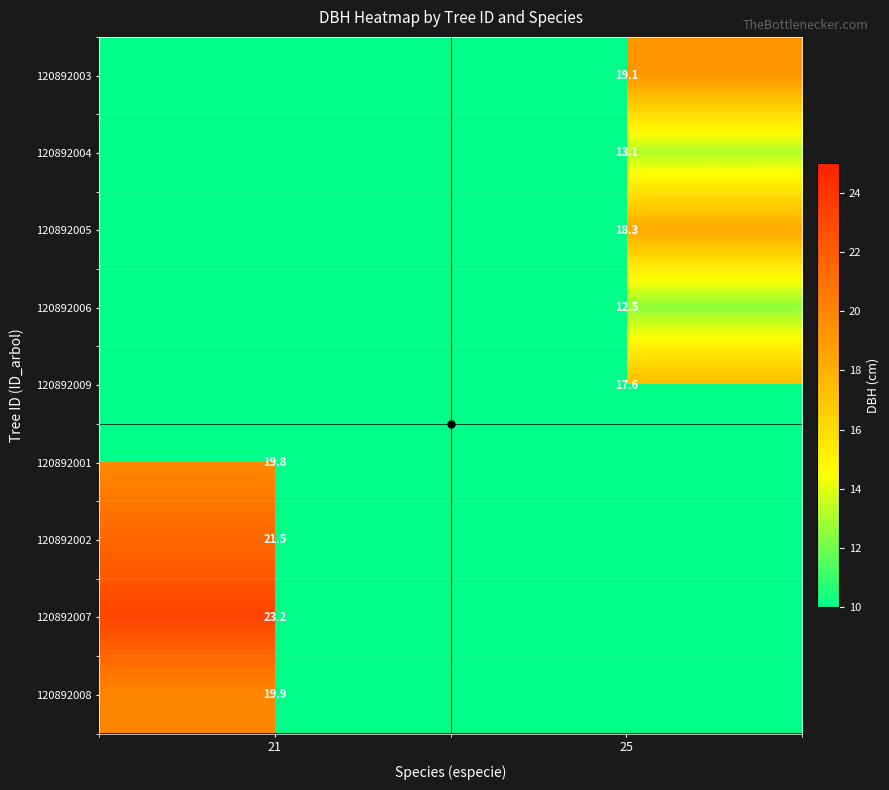

The value of 120892001 at 21 is 10.7. True or false?

False